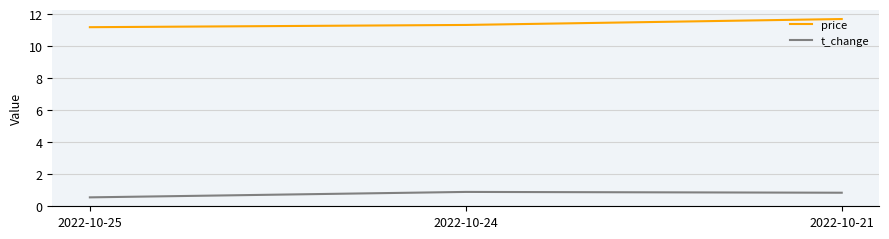

Is it true that price equals 11.3 at 2022-10-24?

True